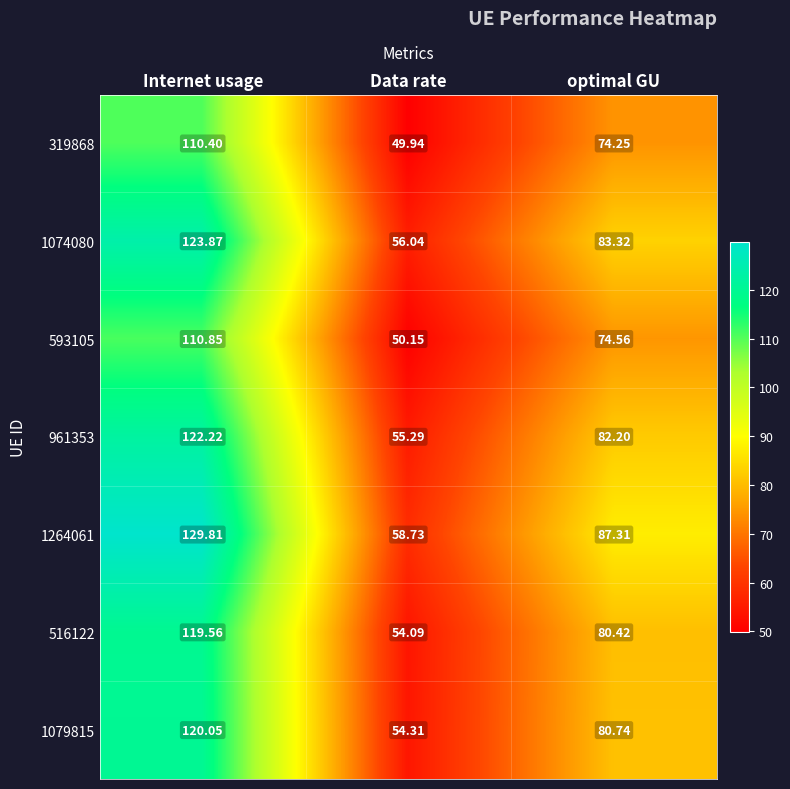

Which series has the widest spread of values?

1264061